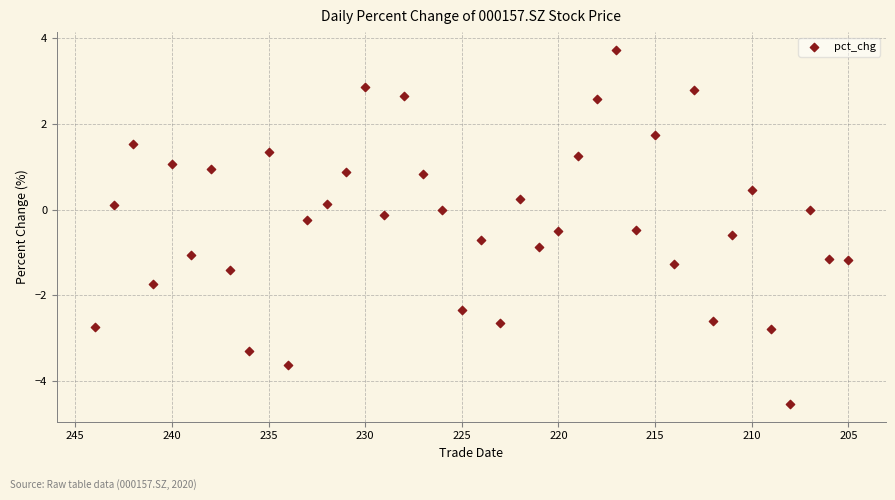

What is the range of X values (max minus min)?

39.0